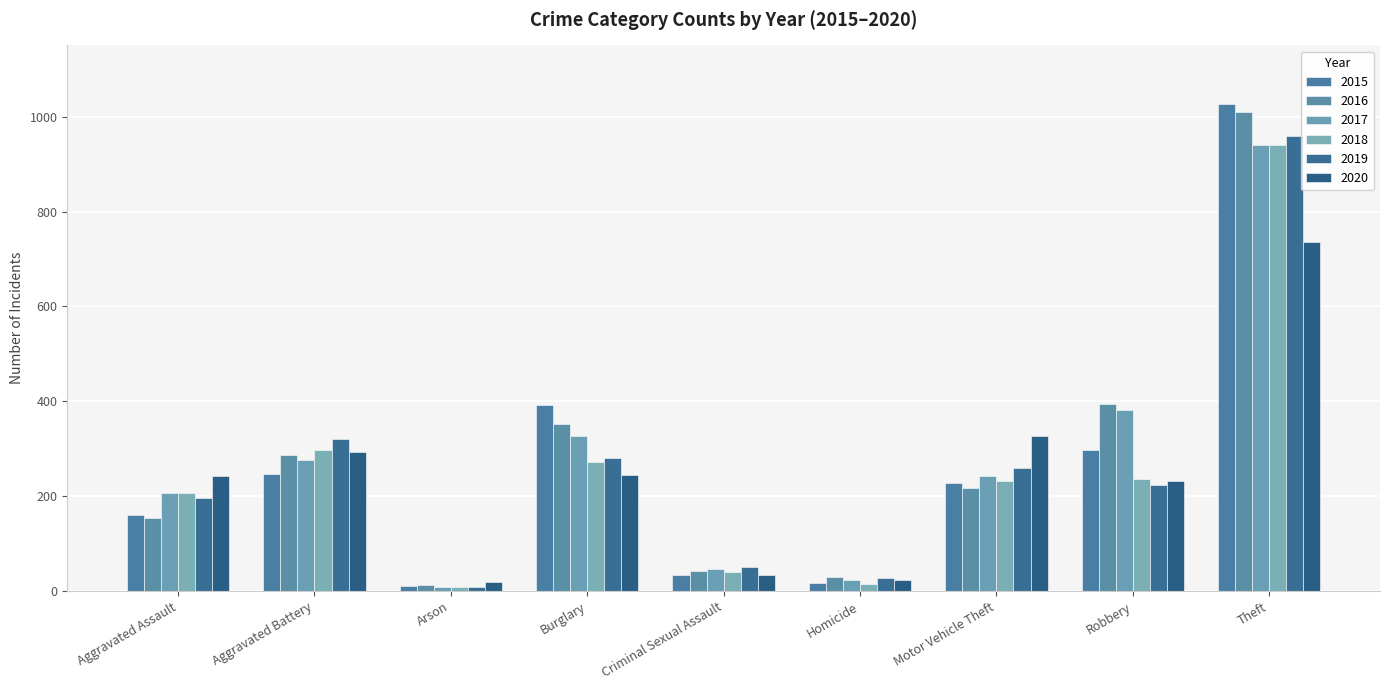

Which category has the lowest value in the 2017 series?

Arson